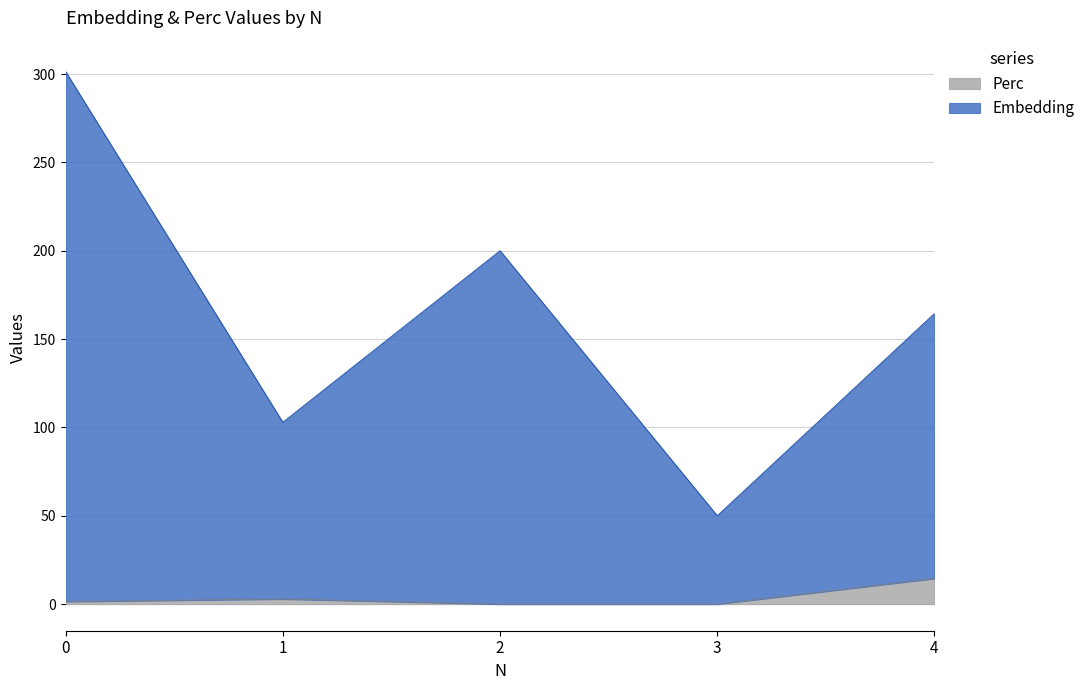

How many interior local valleys does the Embedding series have?

2